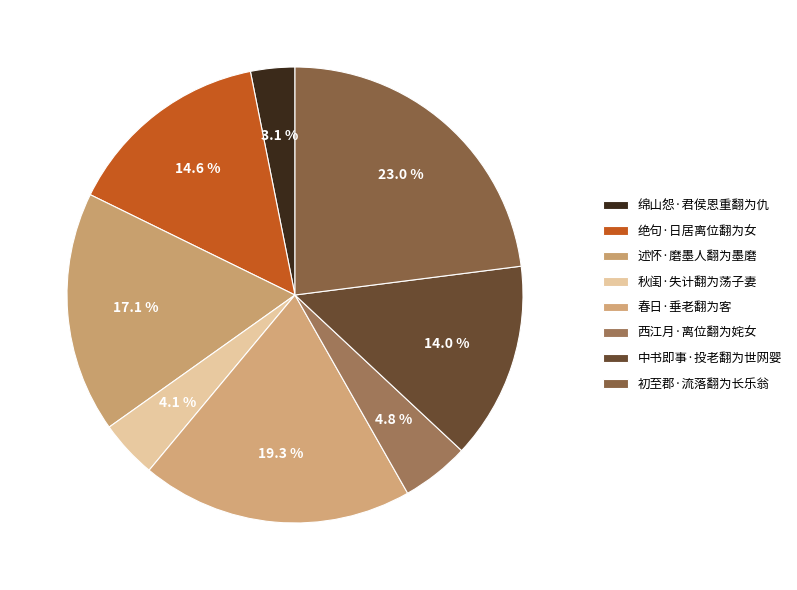

What is the smallest slice in the pie chart?

绵山怨·君侯恩重翻为仇